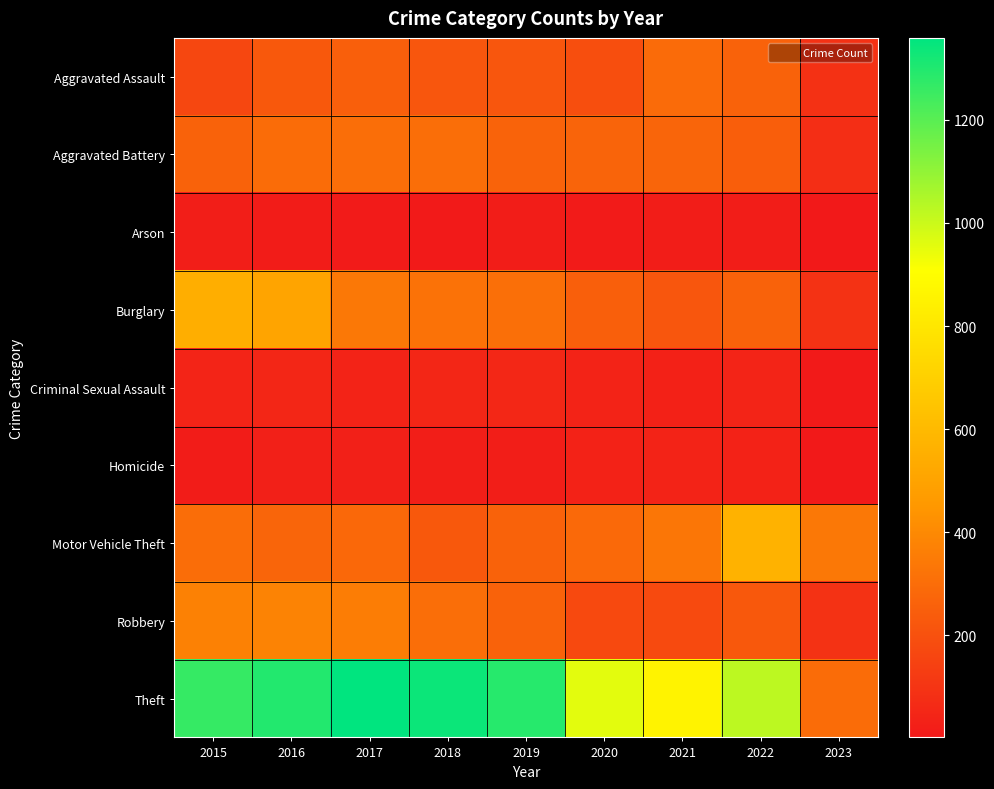

At how many categories does at least one series exceed 692?

8